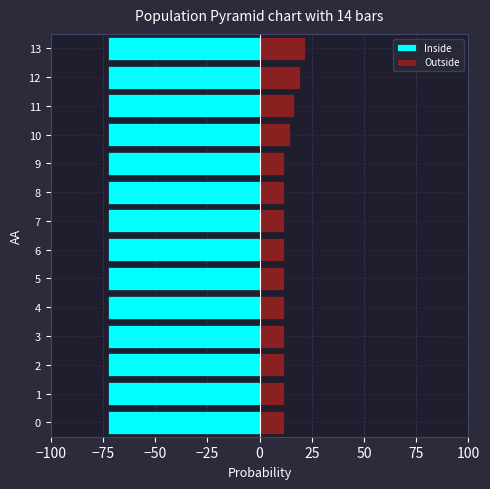

Reading left to right, extract all data points from this chart.

Inside: -72.5	-72.5	-72.5	-72.5	-72.5	-72.5	-72.5	-72.5	-72.5	-72.5	-72.5	-72.5	-72.5	-72.5
Outside: 11.7	11.7	11.7	11.7	11.7	11.7	11.7	11.7	11.7	11.7	14.4	16.6	19.2	21.9